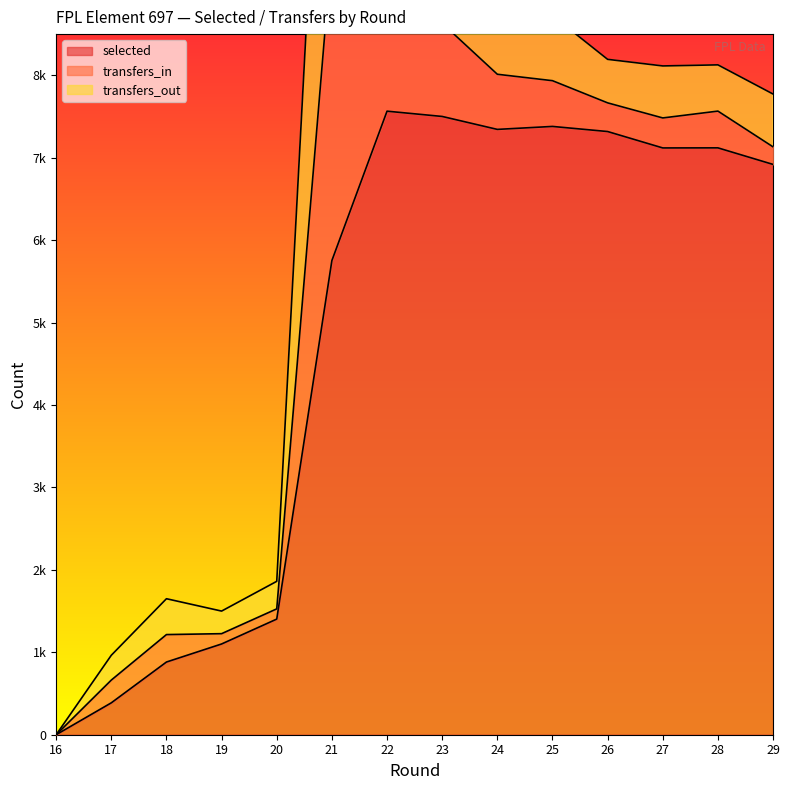

What is the sum of the transfers_out values at 20 and 25?

1125